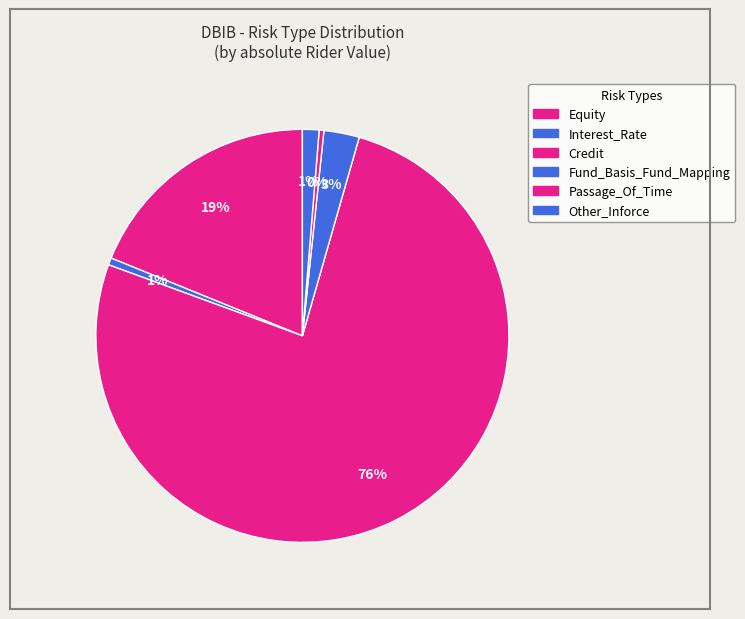

How many slices are in this pie chart?

6